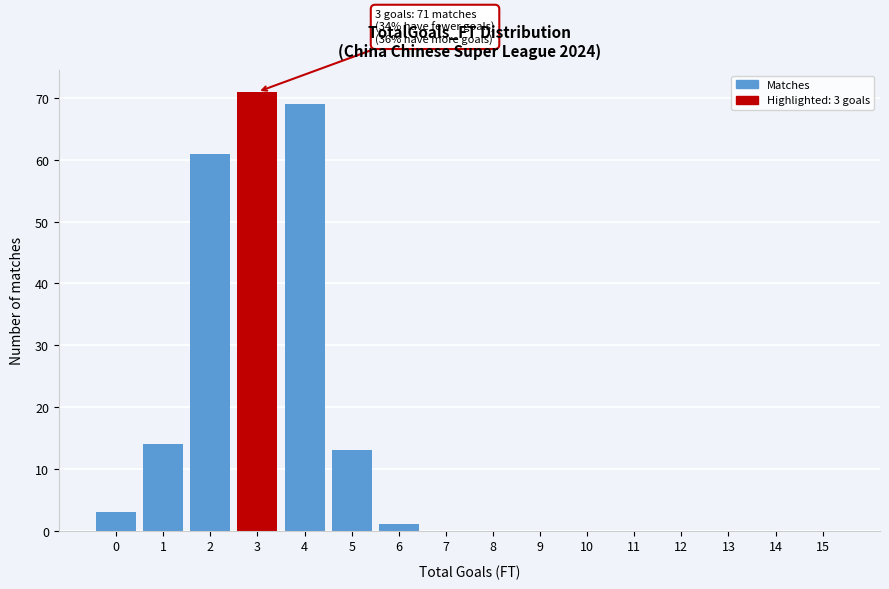

Reading left to right, extract all data points from this chart.

0=3	1=14	2=61	3=71	4=69	5=13	6=1	7=0	8=0	9=0	10=0	11=0	12=0	13=0	14=0	15=0